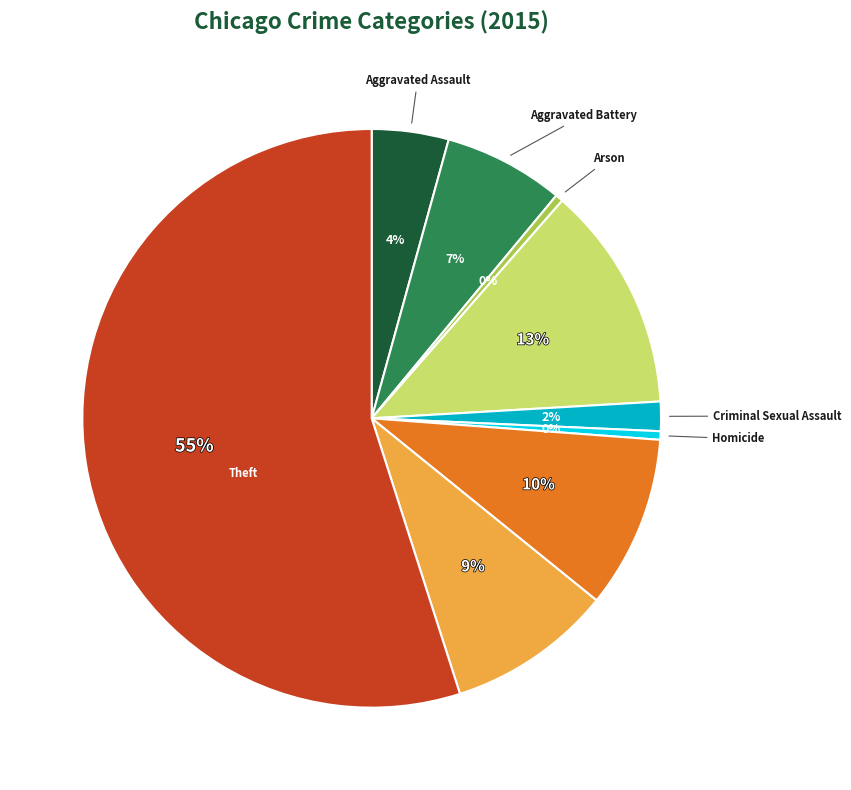

Is there any slice that represents more than half of the pie?

Yes